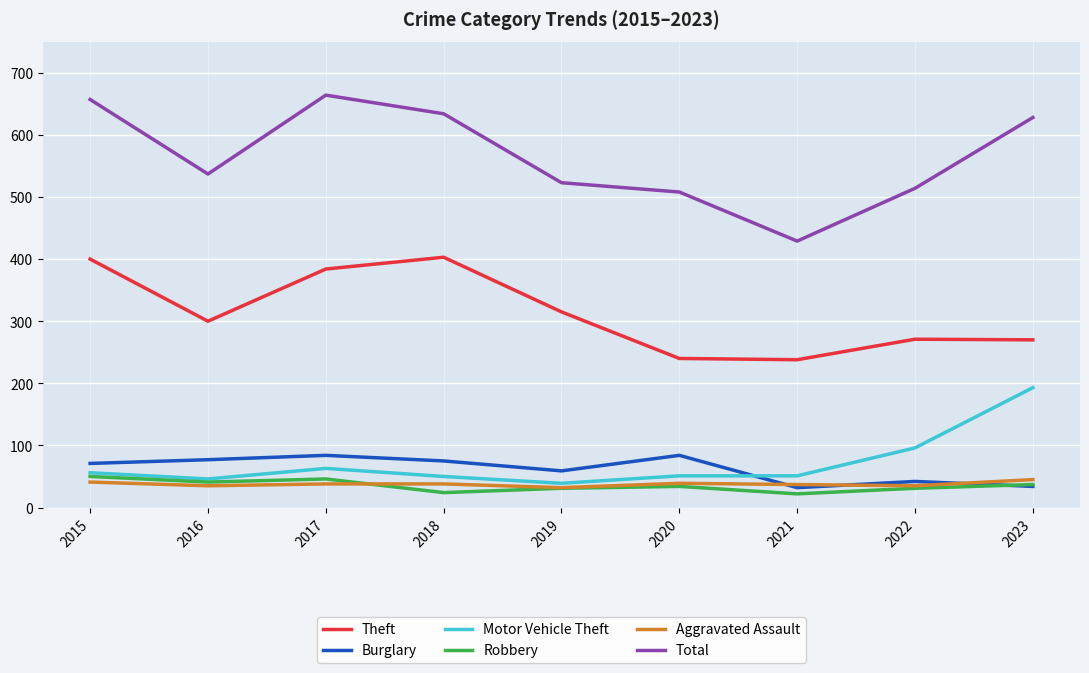

At which label is Motor Vehicle Theft closest to 116?

2022